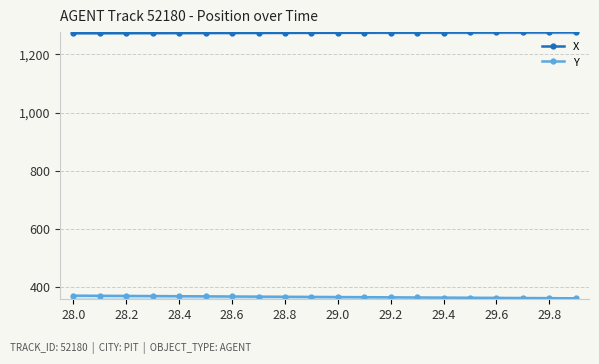

How many data points in Y are less than 365?

9